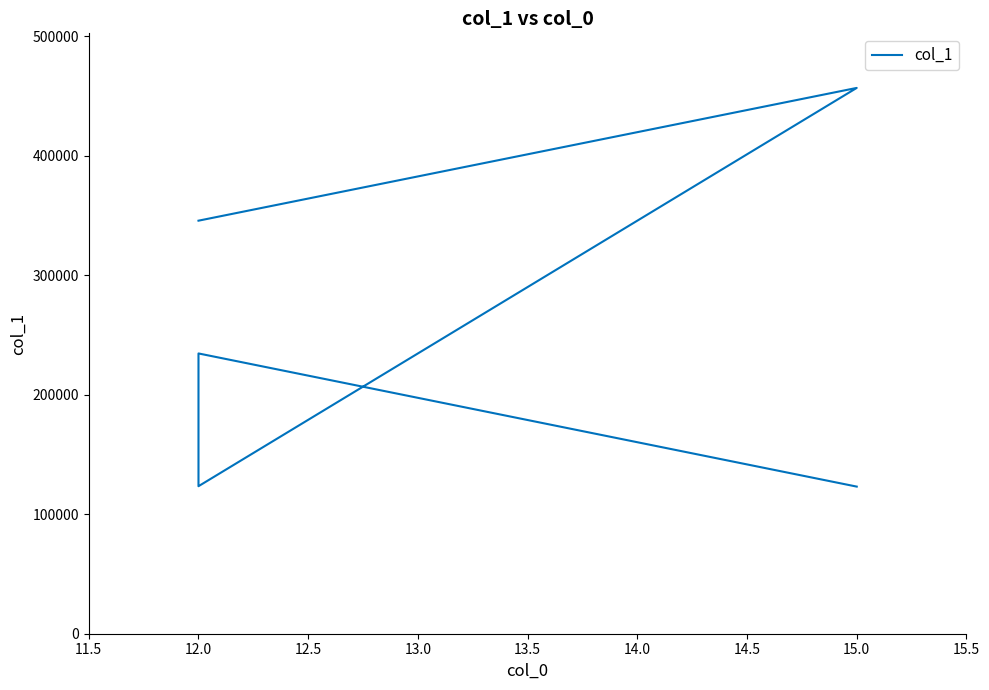

How many points are lower than both their immediate neighbors (excluding endpoints)?

1